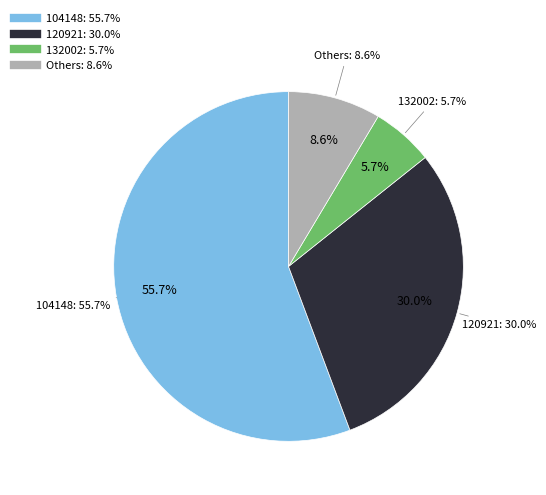

Do 130815 and 104148 together represent more than half of the pie?

Yes